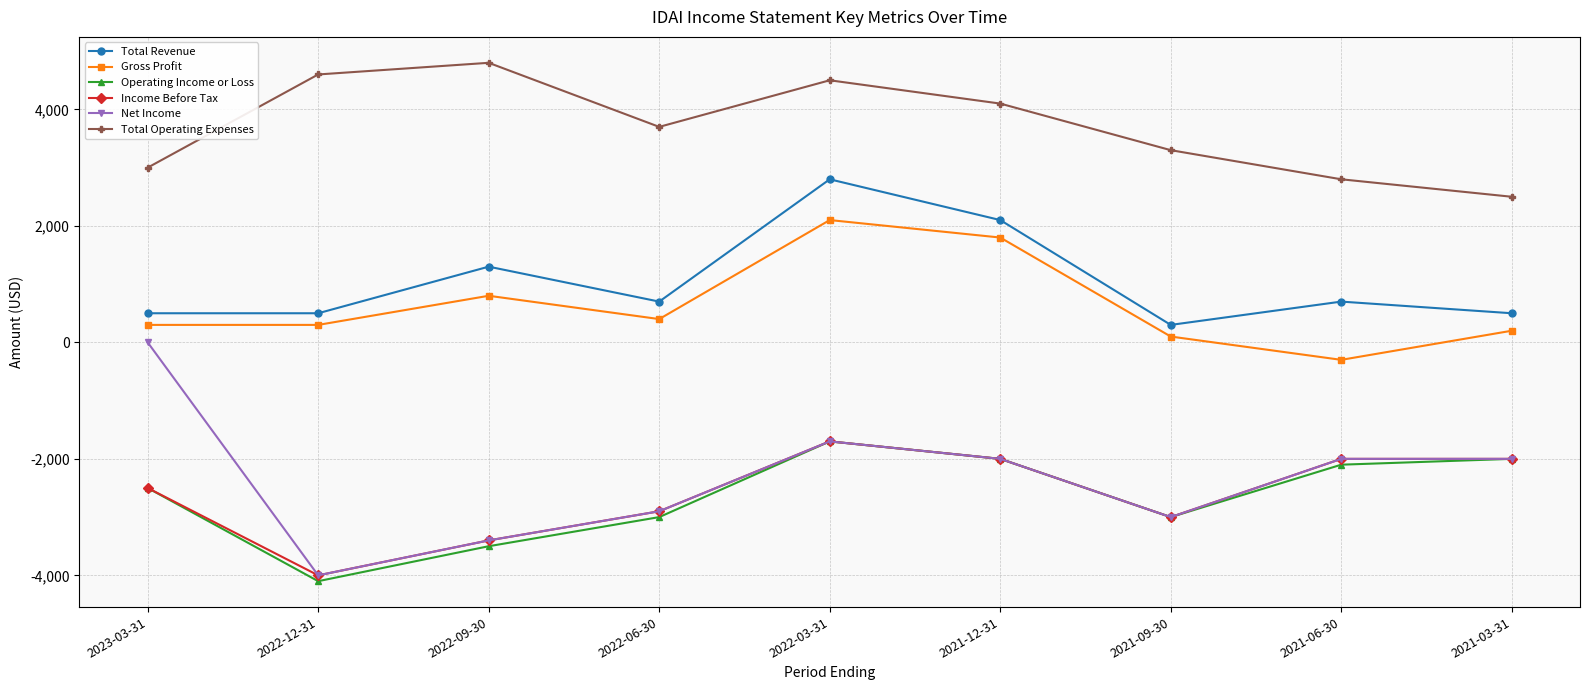

Count the number of data series in this chart.

6